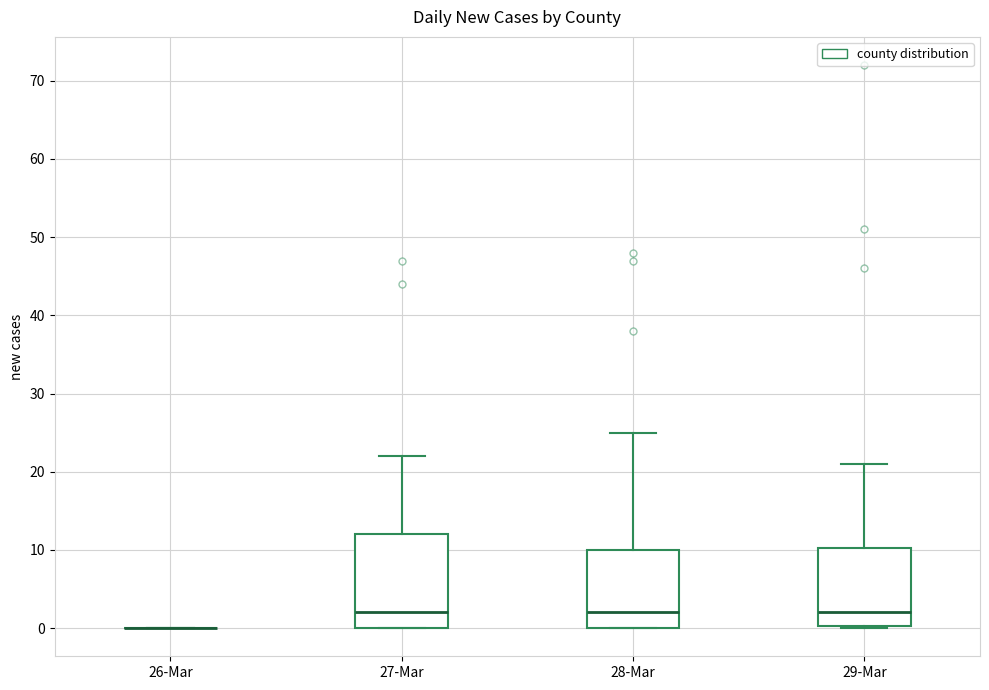

Where does the median line of the box for 28-Mar sit on the y-axis? The values are not printed on the chart, so give them approximately, as read against the axis.

2